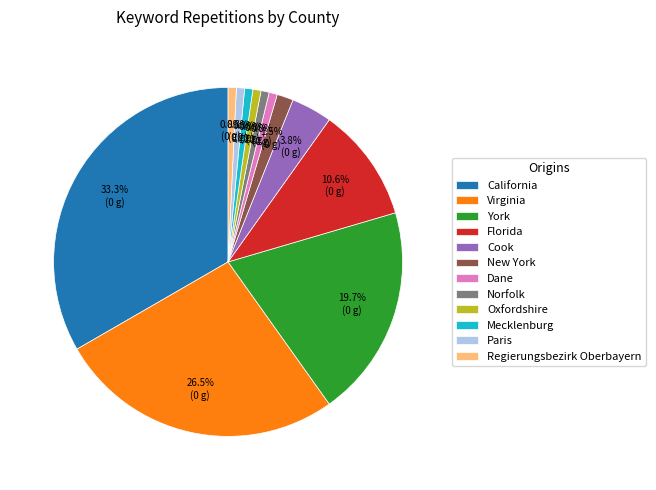

To the nearest percent, what percentage of the pie is York?

20%